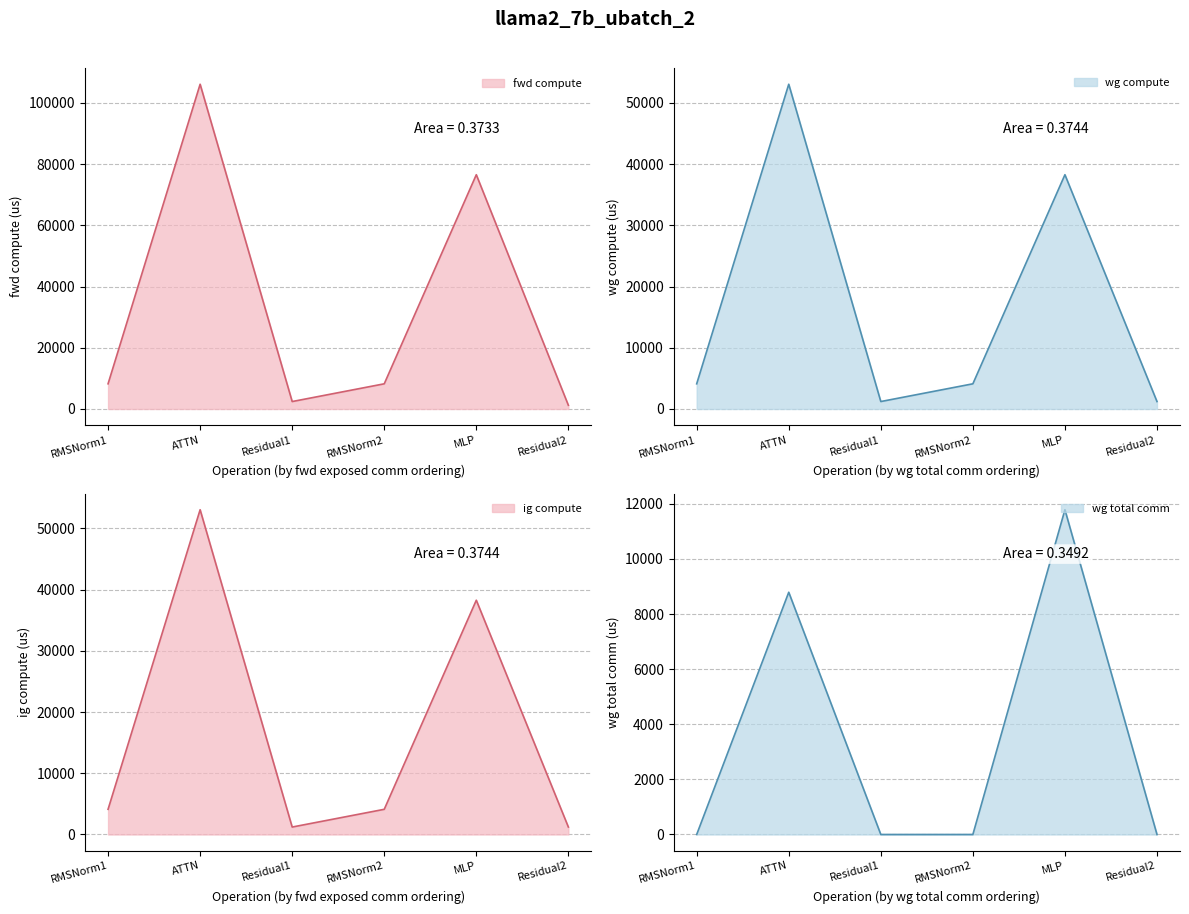

What value does the fwd compute series have at MLP?

76557.0